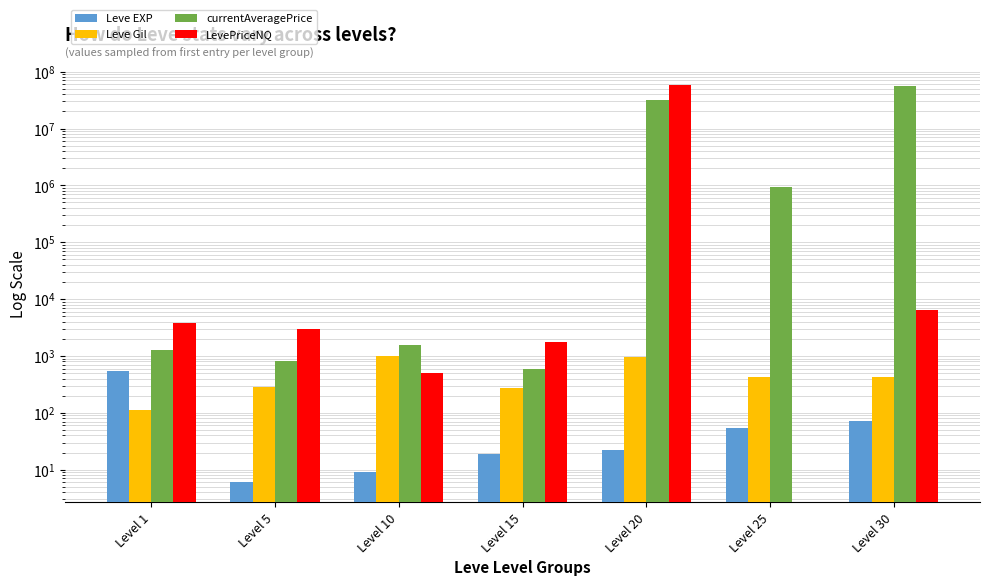

Which category has the highest value in the Leve EXP series?

Level 1